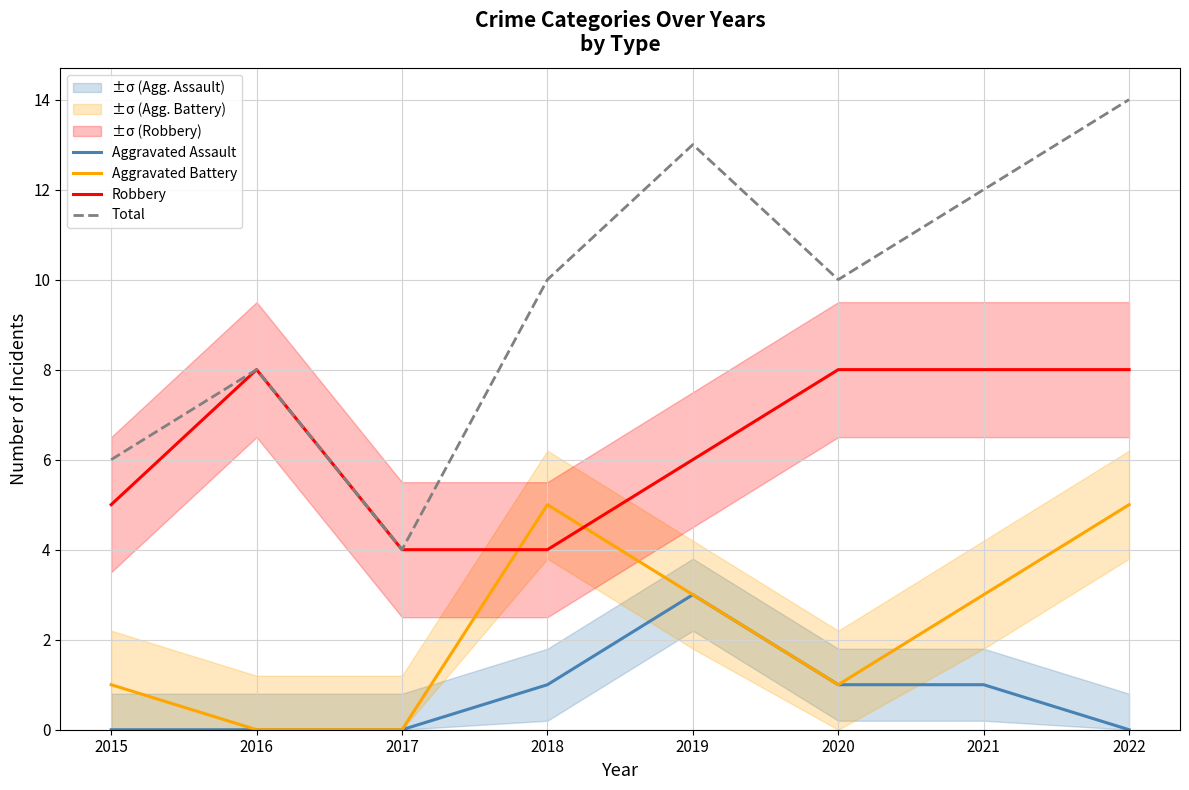

At how many categories does at least one series exceed 12?

2